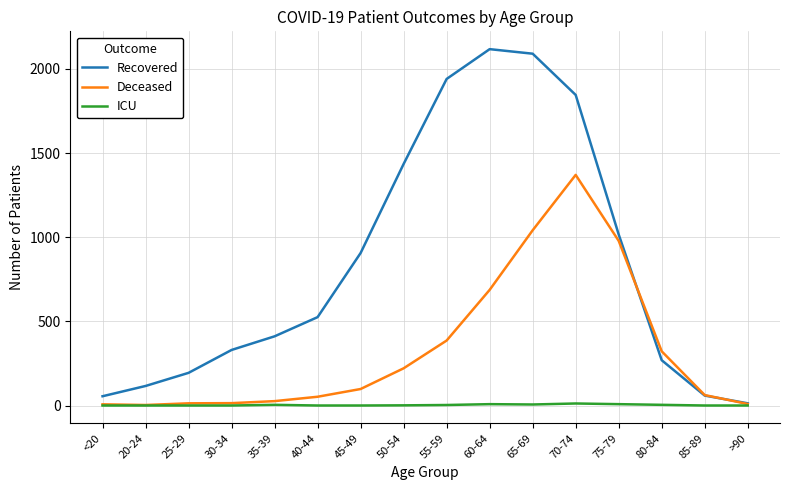

Rank the series by their maximum value, from lowest to highest.

ICU, Deceased, Recovered